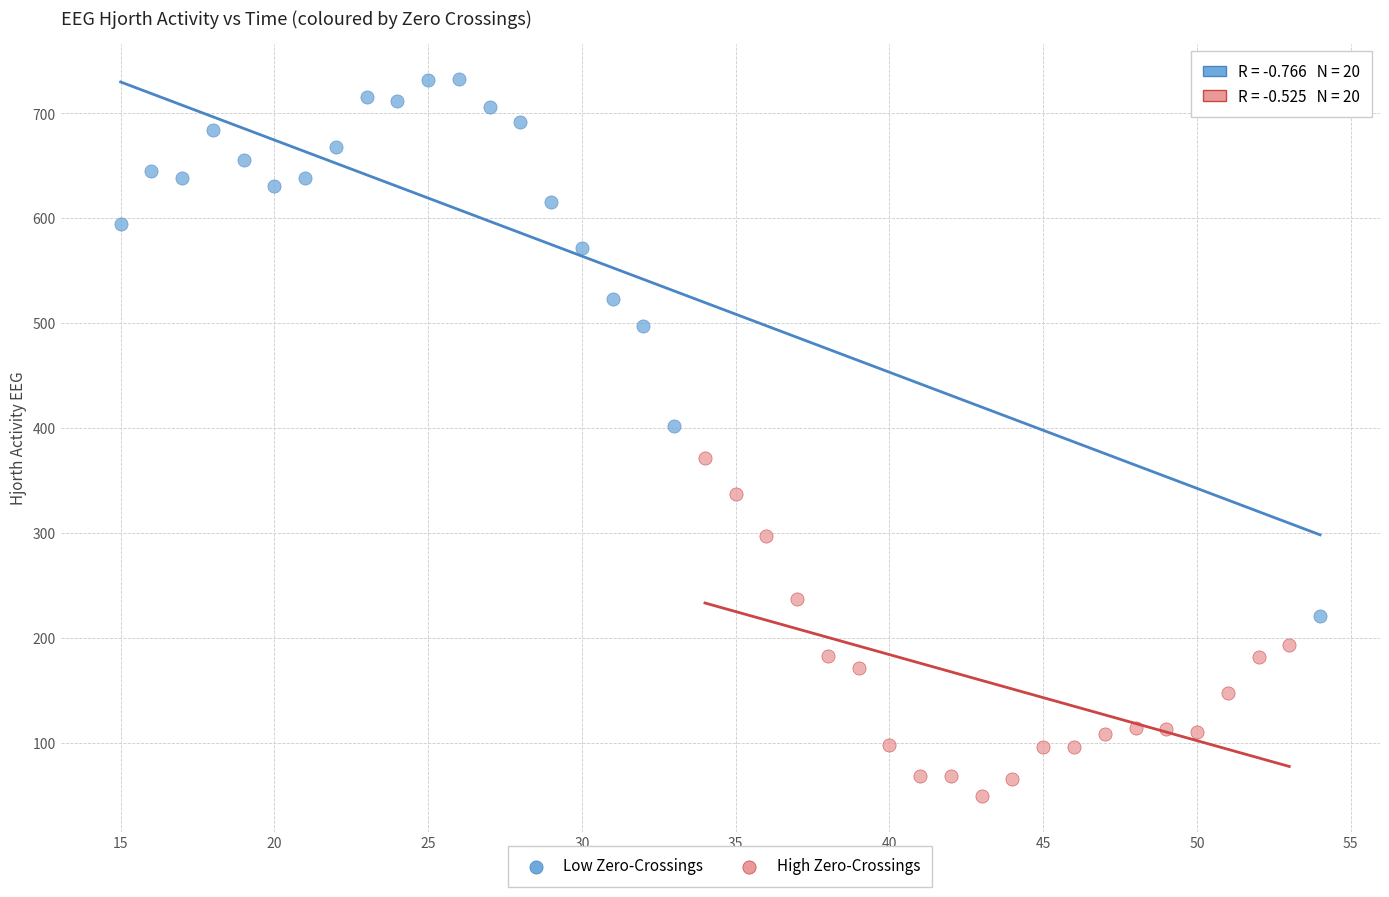

What are all the series names shown in the legend?

Low Zero-Crossings, High Zero-Crossings